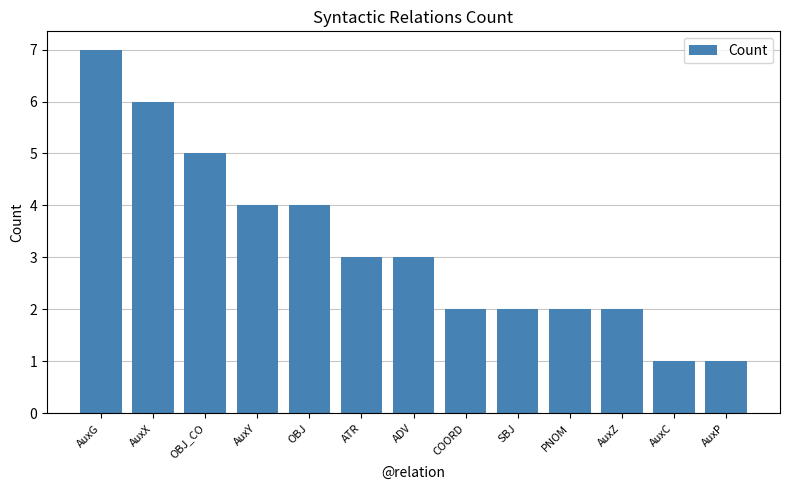

Does the chart contain any negative values?

No